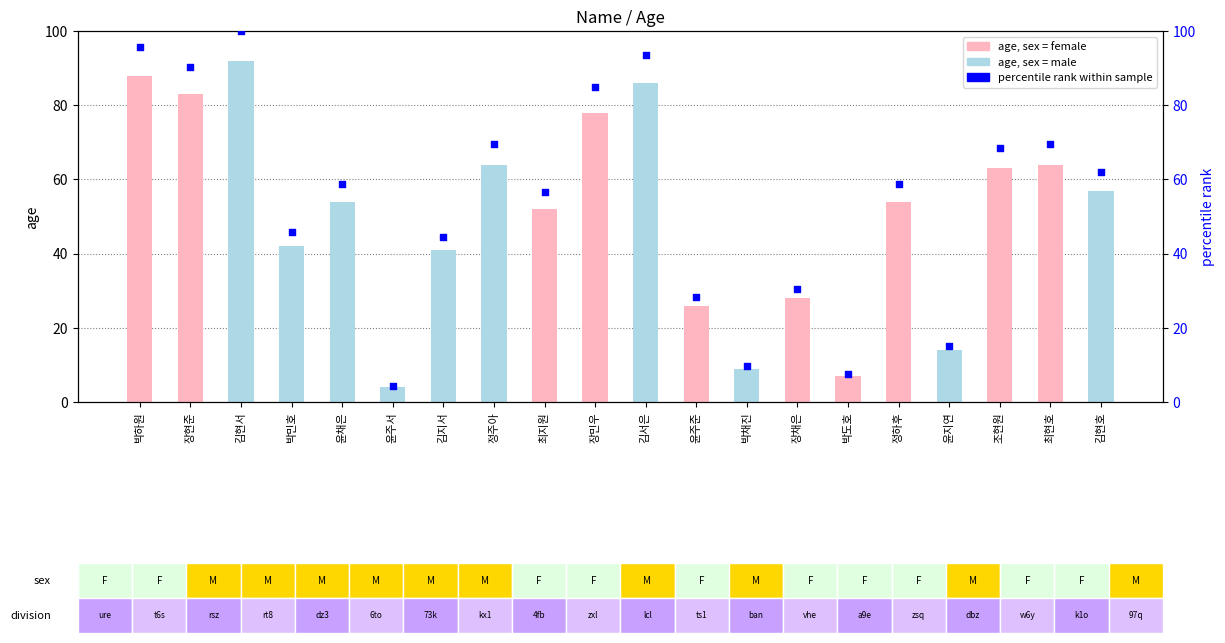

Which series reaches the maximum Y coordinate?

rank within sample